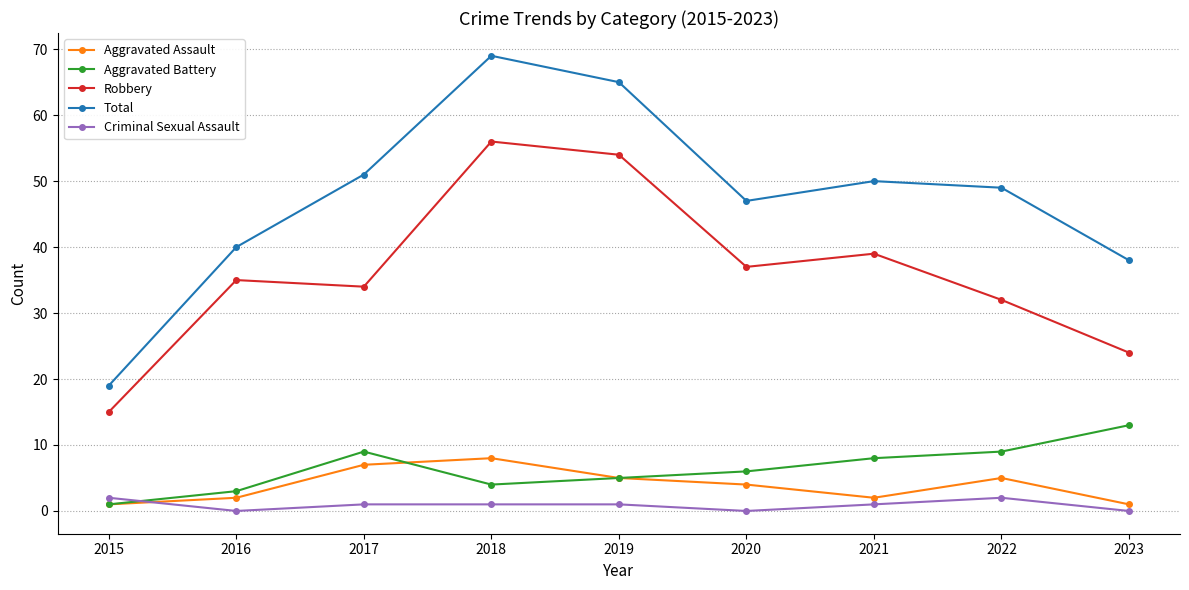

True or false: Robbery has more than 0 interior local peaks.

True